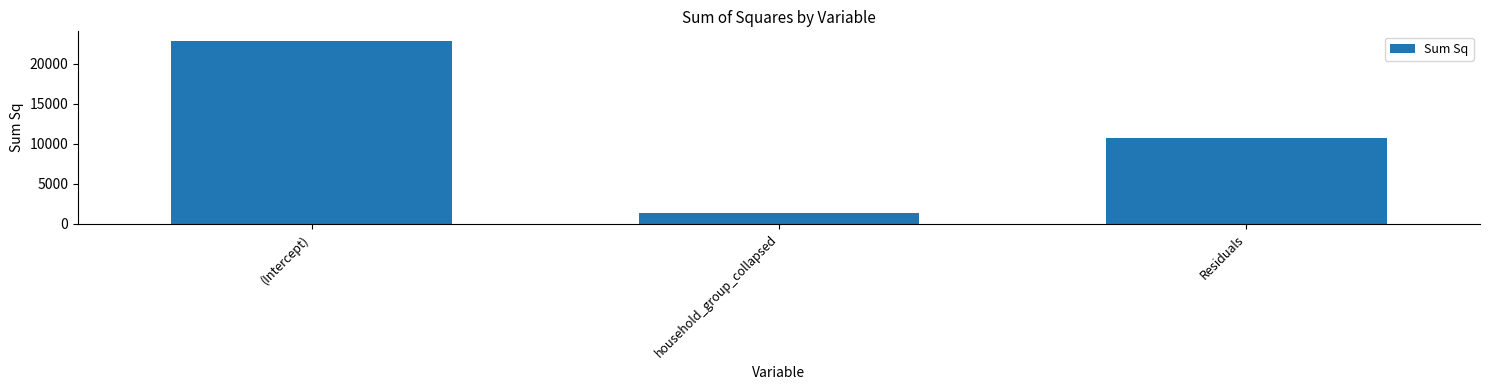

Are the bars horizontal?

No